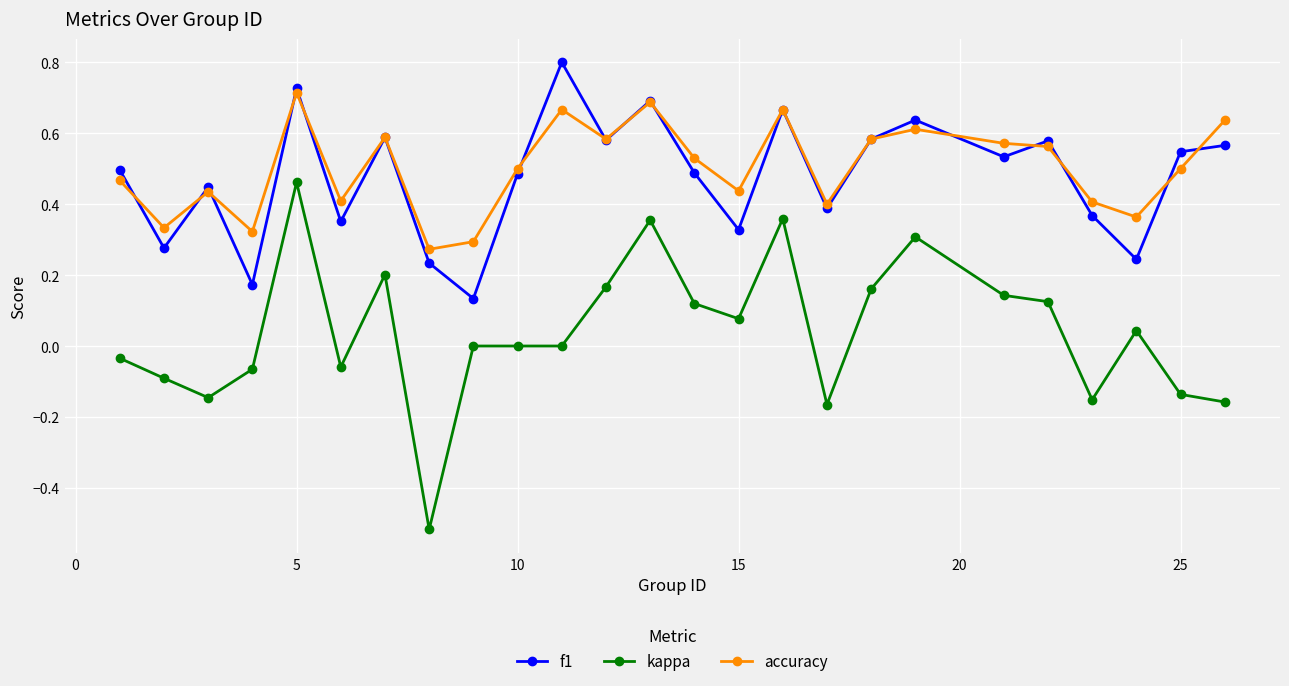

True or false: accuracy and kappa intersect in this chart.

False